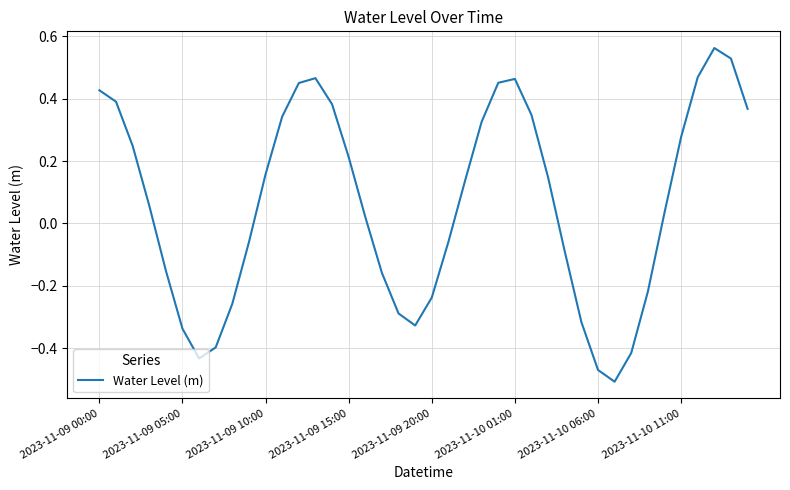

What is the difference between the maximum and minimum values?

1.1